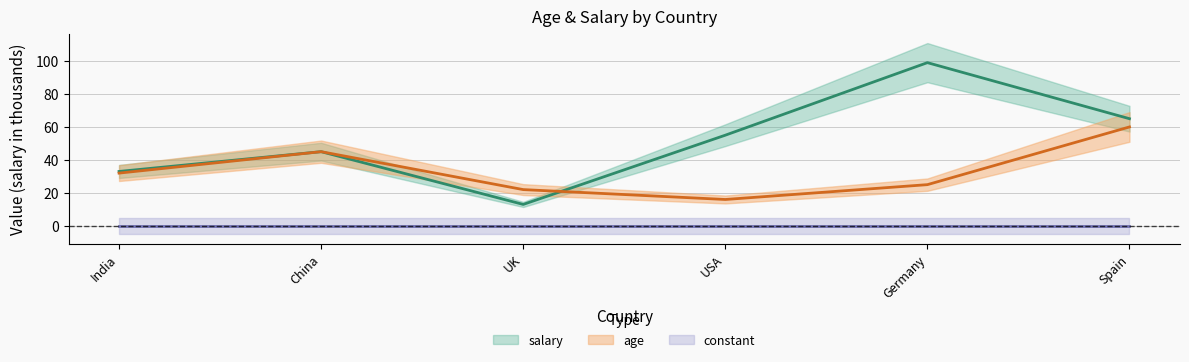

What is the greatest value displayed?

99